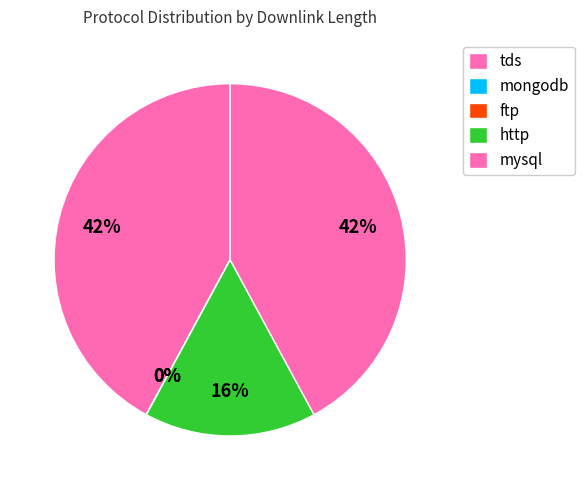

Is there a majority slice in this chart?

No